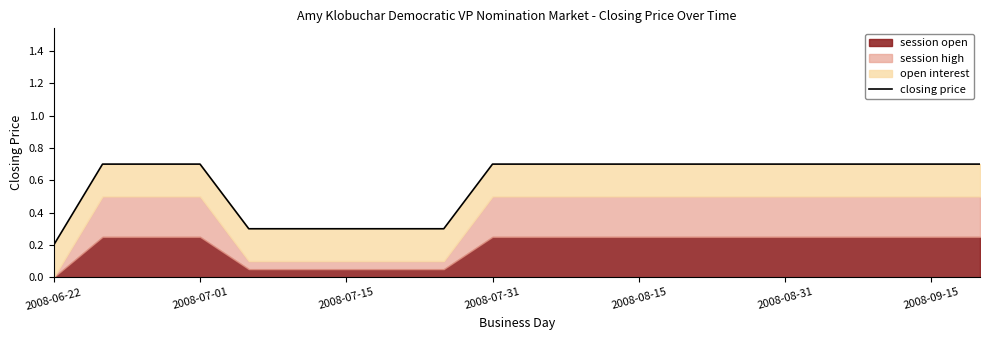

What is the sum of the values at 2008-07-15 and 9?

1.4